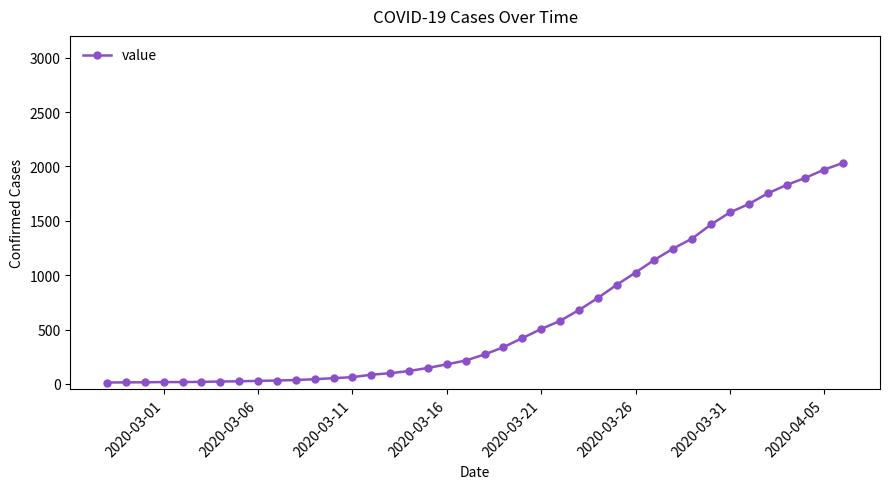

What is the maximum value shown in the chart?

2032